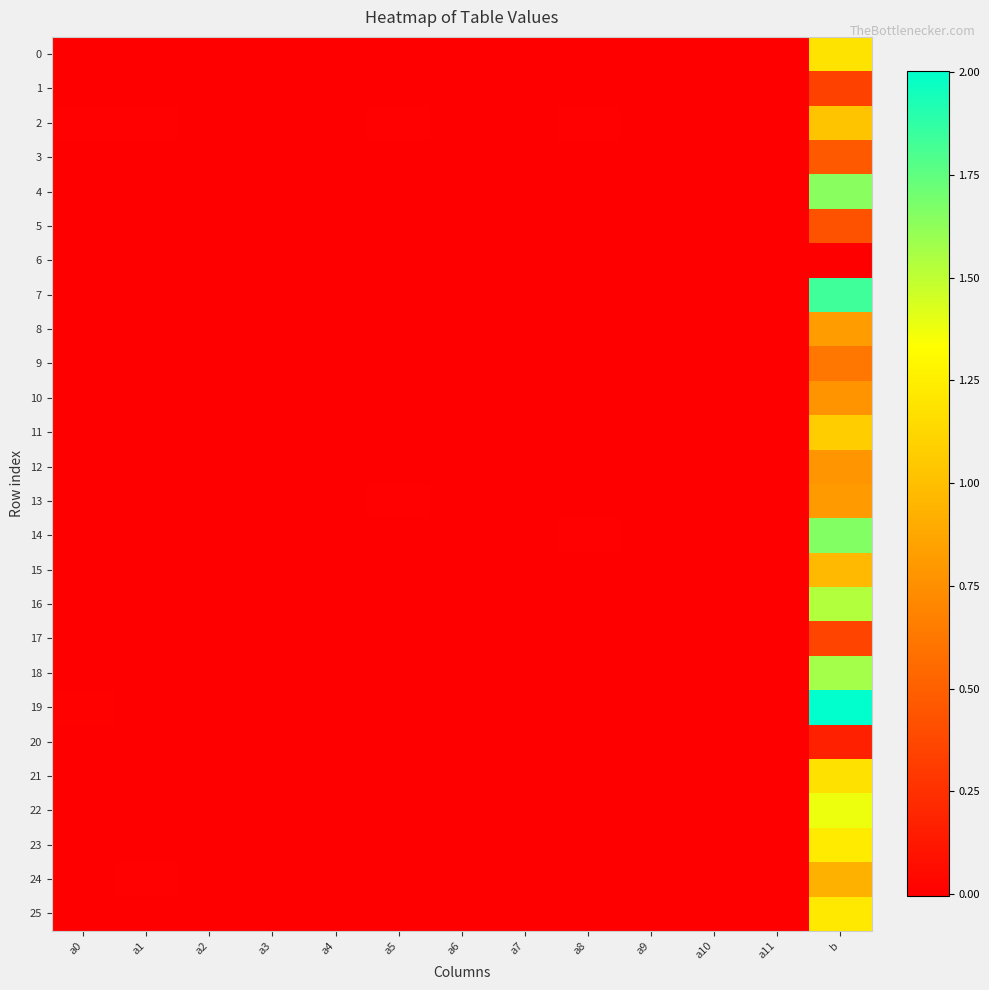

Count the number of data series in this chart.

26